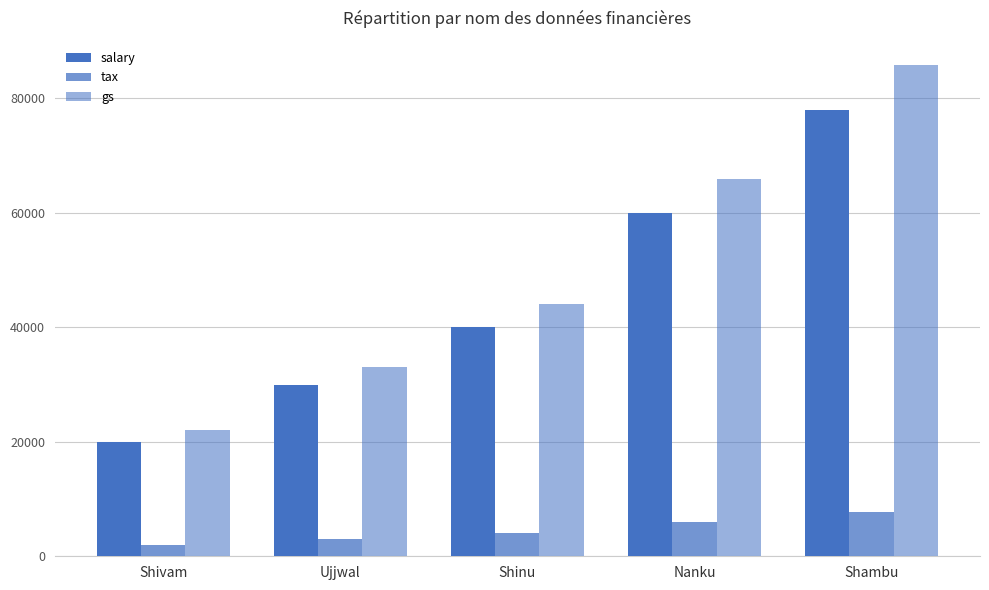

Where is gs nearest to the value 53900?

Shinu